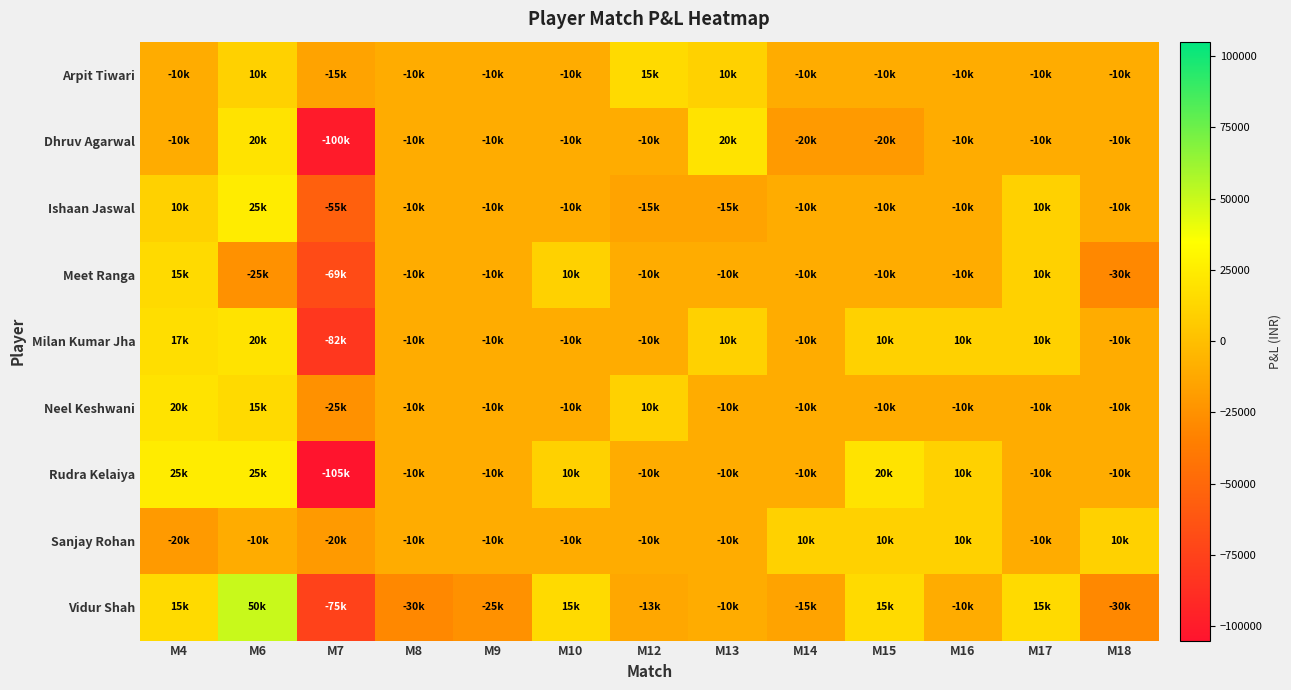

At which category is the sum across all series the highest?

M6